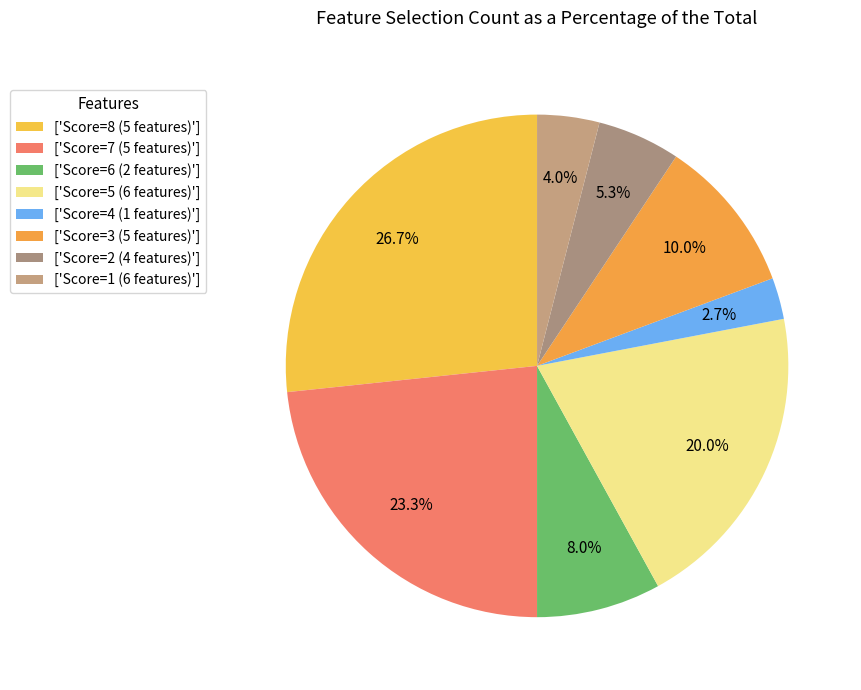

Is there a majority slice in this chart?

No